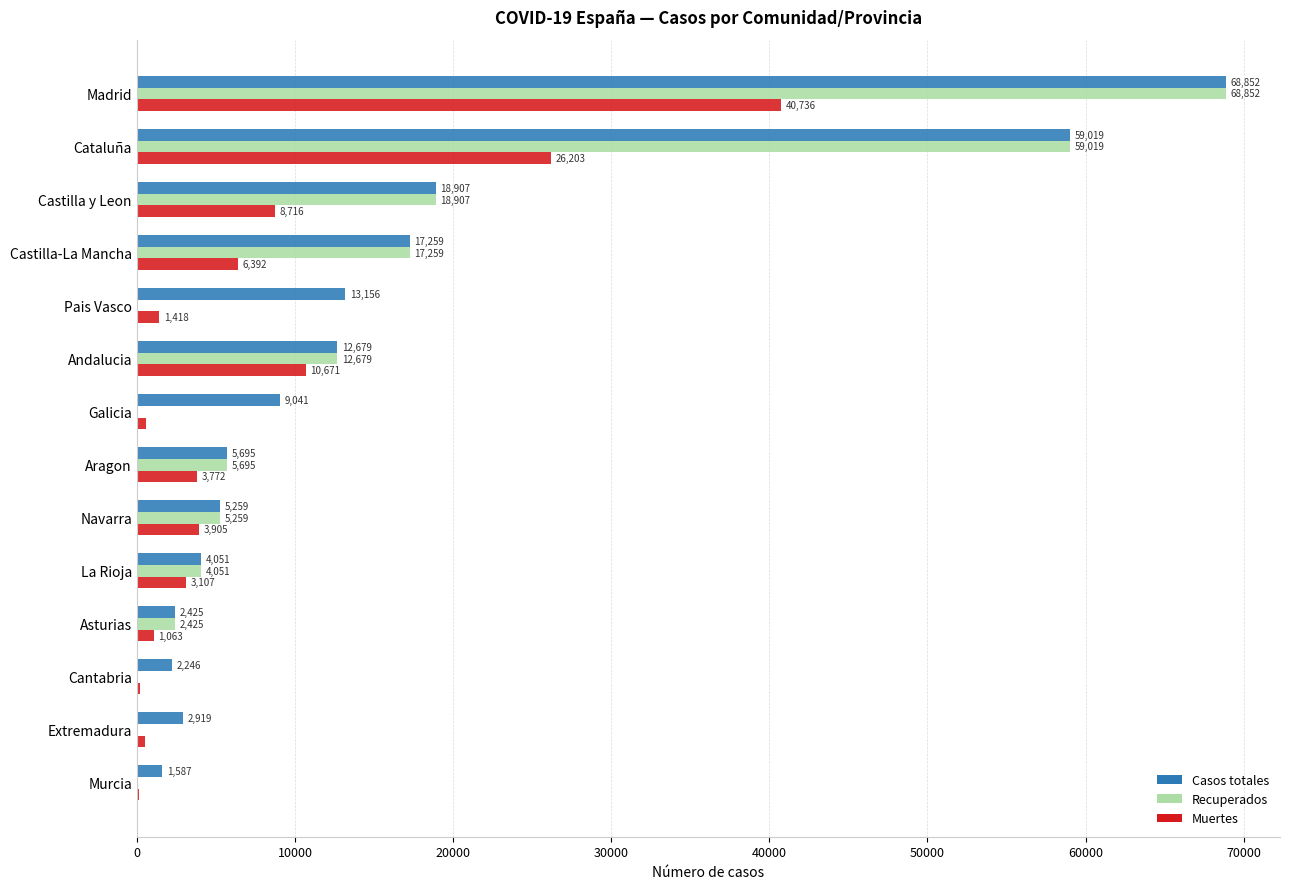

Which series has the widest spread of values?

Recuperados